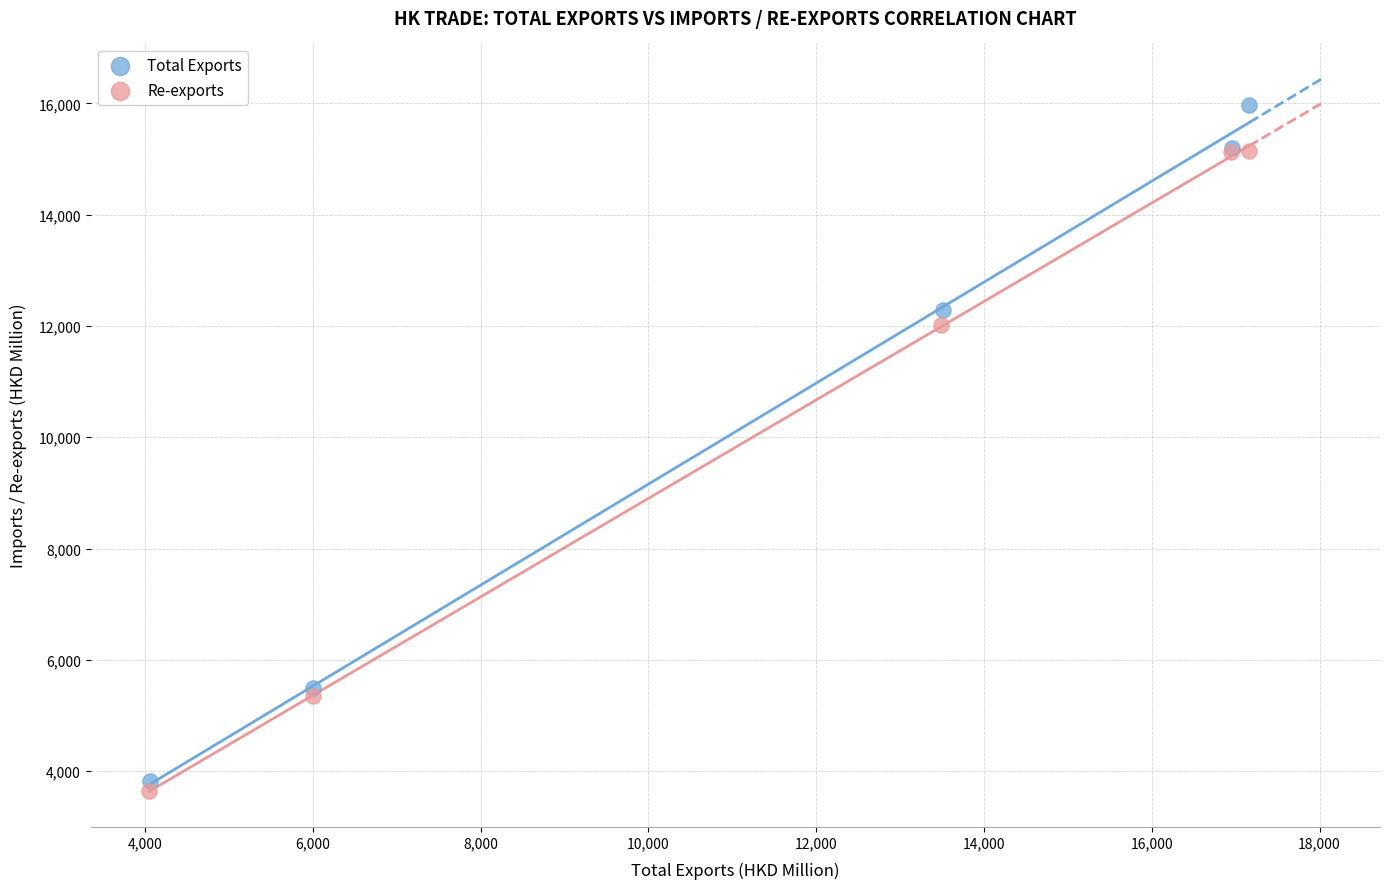

What are all the series names shown in the legend?

Total Exports, Re-exports